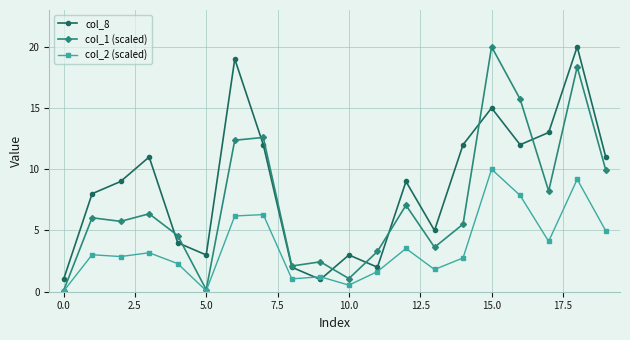

What is the highest value of the col_2 (scaled) series?

10.0